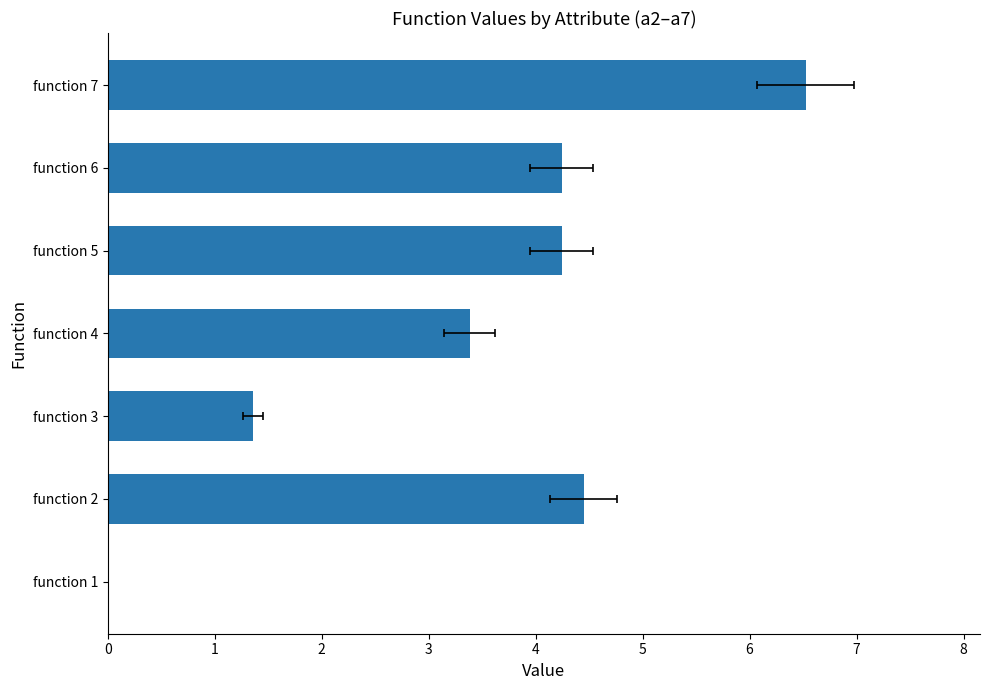

How many data points does each series have?

7